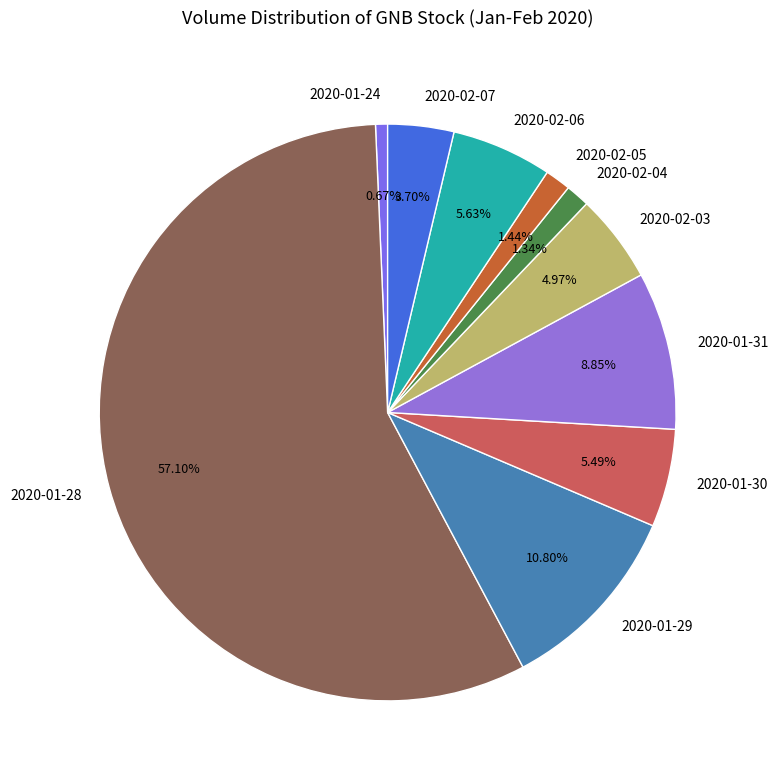

Do 2020-01-31 and 2020-02-03 together represent more than half of the pie?

No